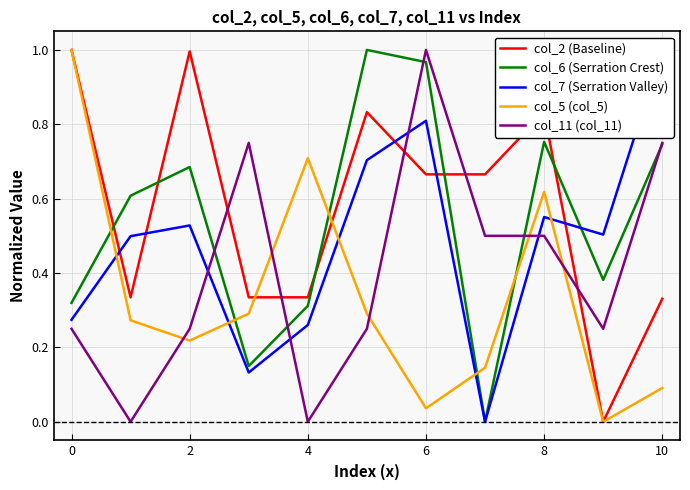

How many times do col_6 (Serration Crest) and col_11 (col_11) cross each other?

5